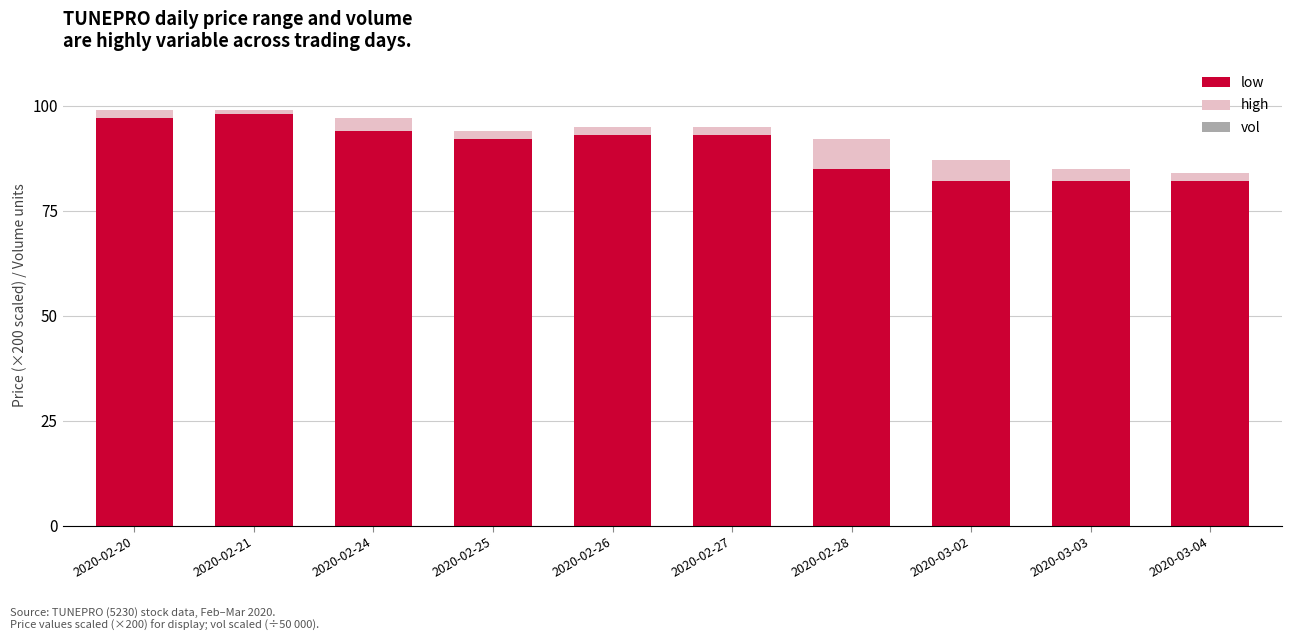

What is the maximum value for low?

98.0